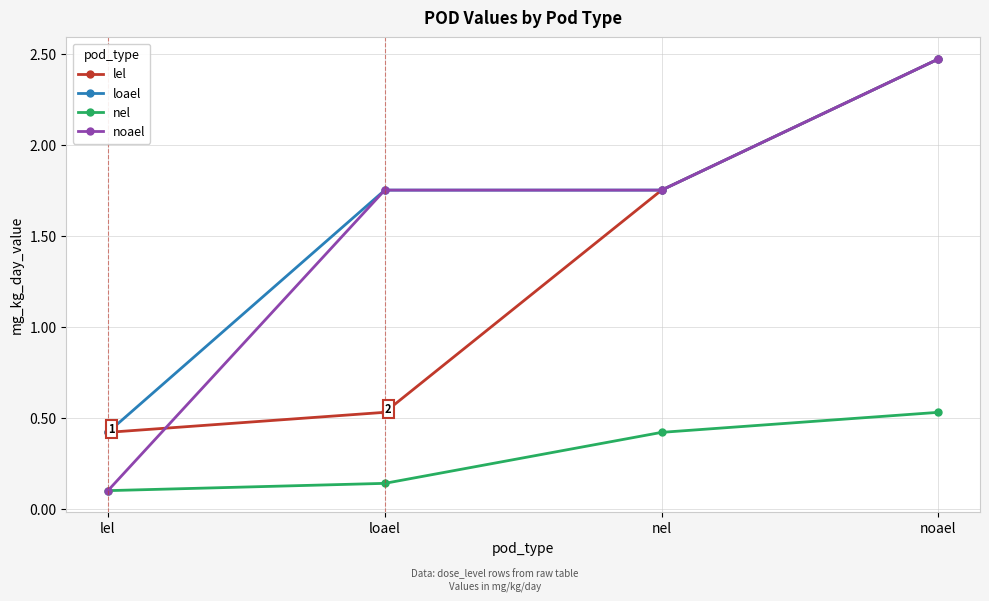

How many lines are shown in the chart?

4